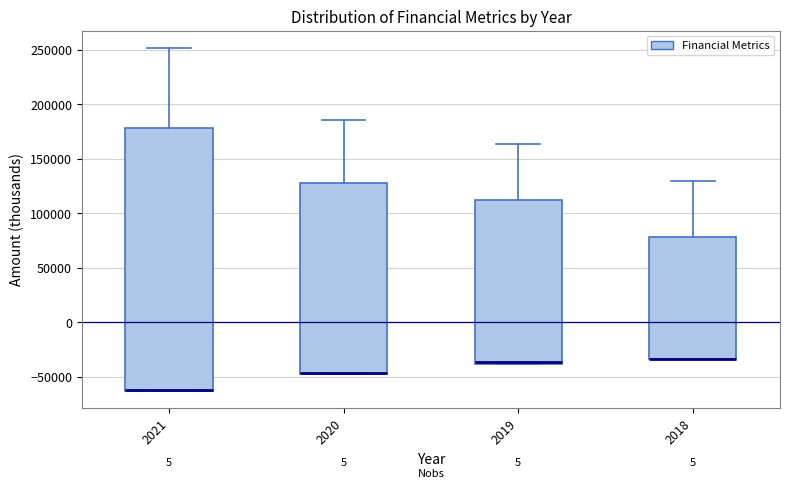

Reading left to right, read every box against the y-axis: the position of its median line, the range the box covers, and the ends of its whiskers. The values are not printed on the chart, so give them approximately, as read against the axis.

2021: median -60000 (drawn on the box's lower edge), box -65000 to 180000, whiskers -65000 to 250000
2020: median -45000 (drawn on the box's lower edge), box -50000 to 130000, whiskers -50000 to 185000
2019: median -35000, box -40000 to 115000, whiskers -40000 to 165000
2018: median -35000 (drawn on the box's lower edge), box -35000 to 80000, whiskers -35000 to 130000